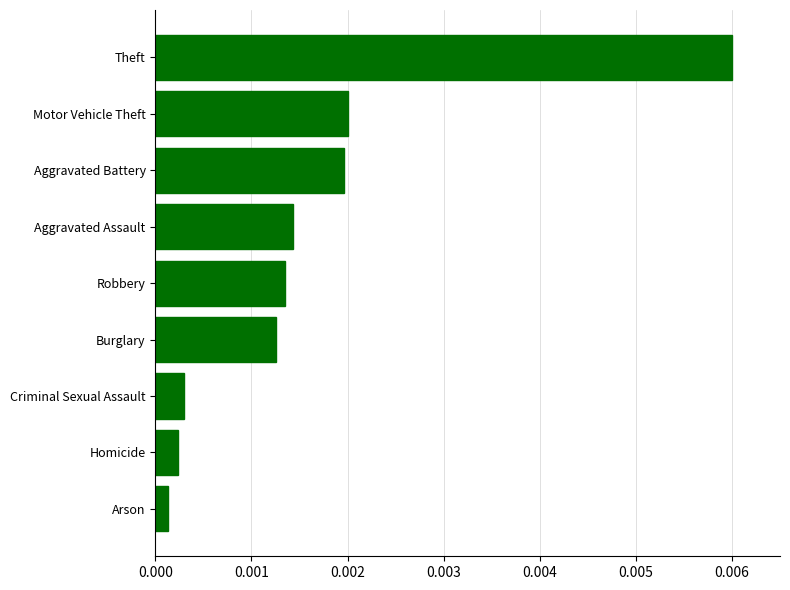

Between Aggravated Assault and Arson, which is larger?

Aggravated Assault